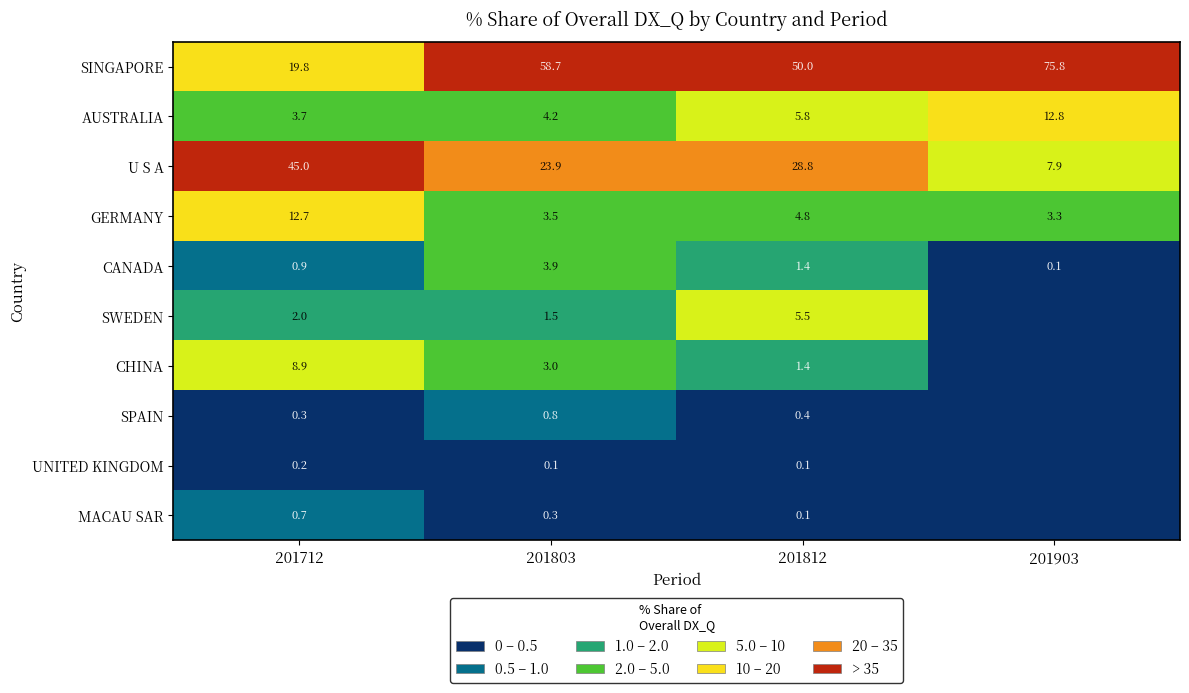

What is the difference between the highest and lowest values at 201712?

44.8